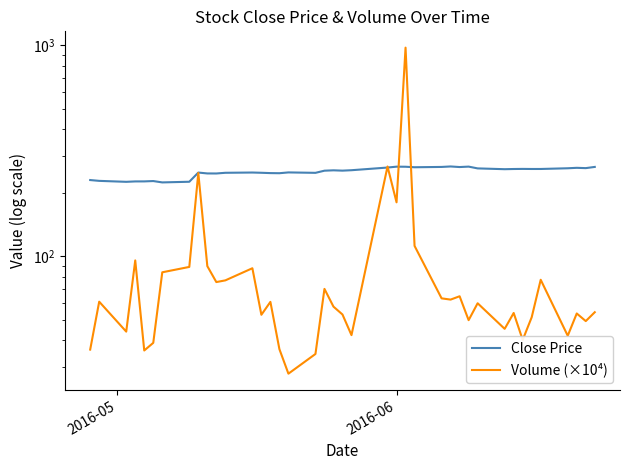

How many lines are shown in the chart?

2